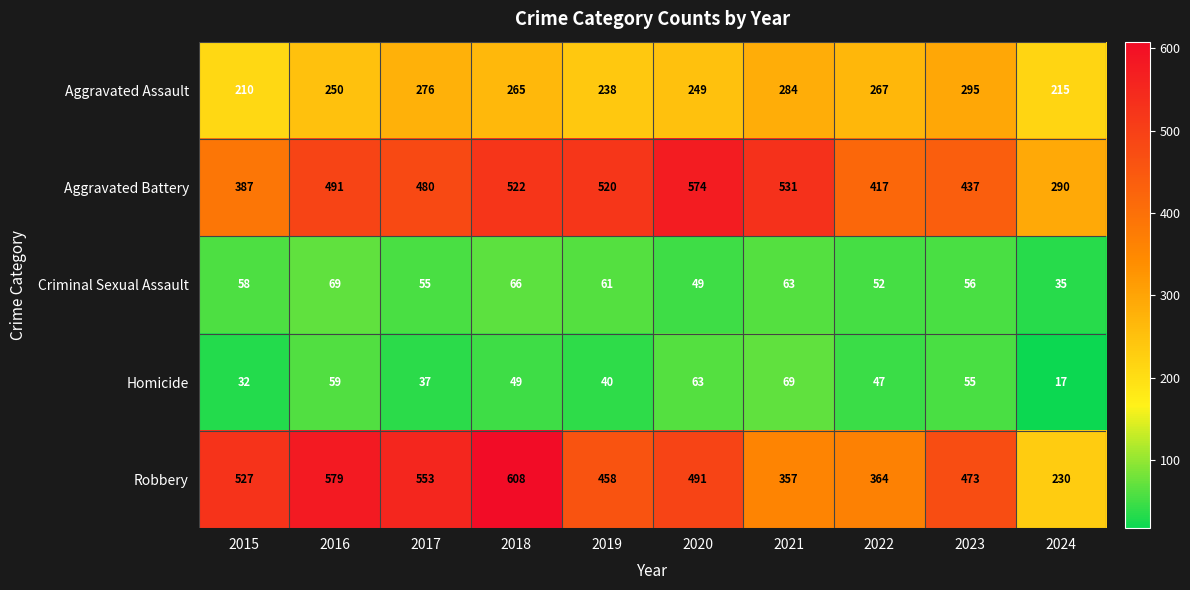

What is the minimum value shown in the chart?

17